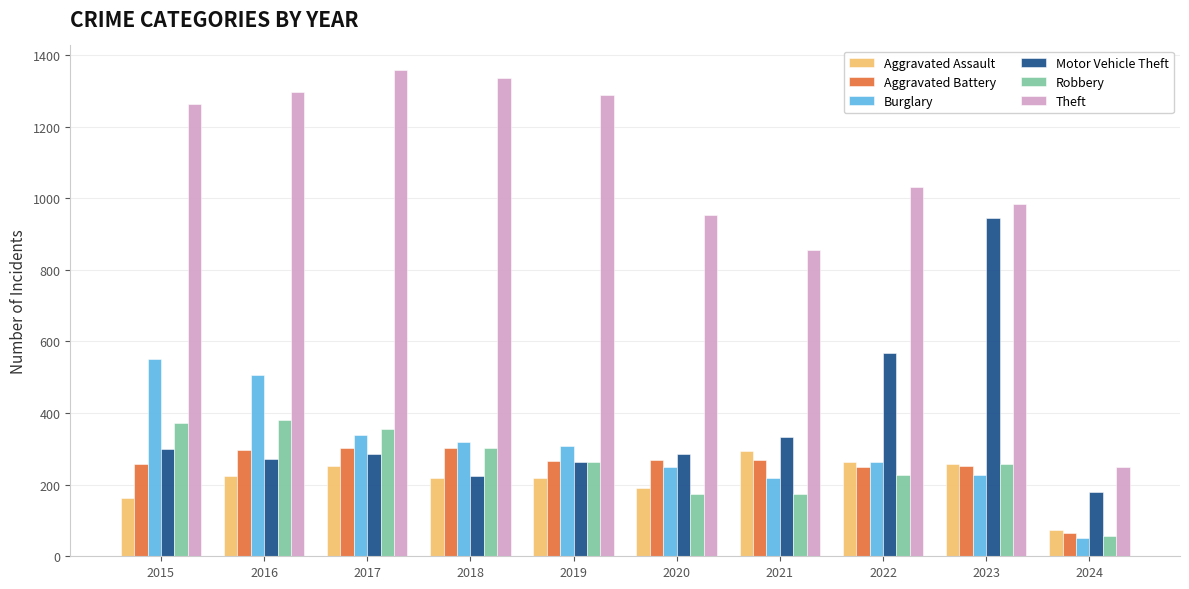

What is the smallest value displayed?

52